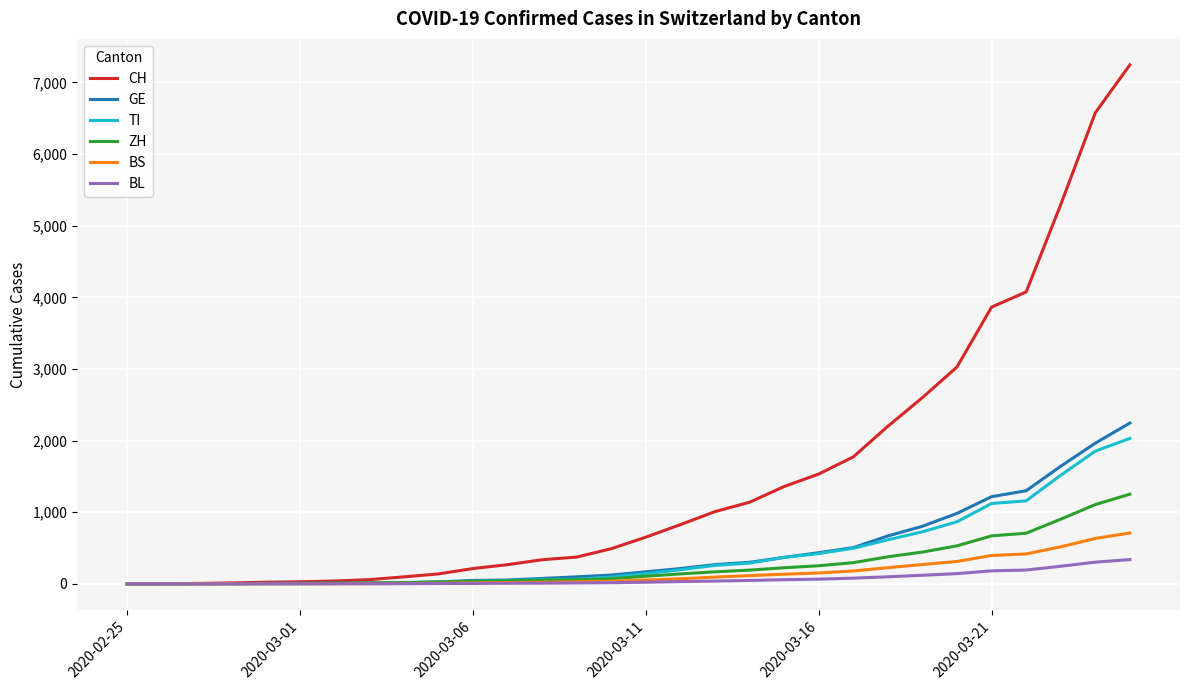

What is the highest value of the ZH series?

1252